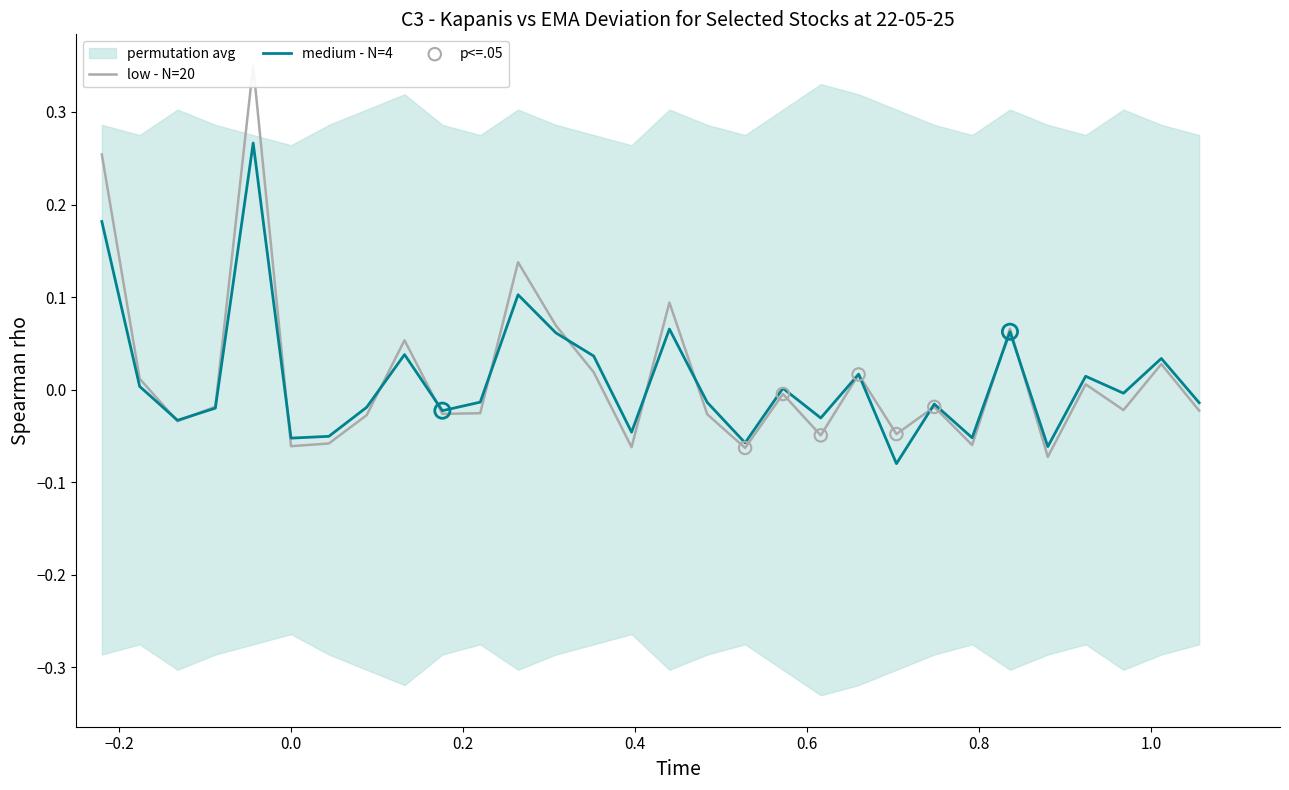

What are all the series names shown in the legend?

low - N=20, medium - N=4